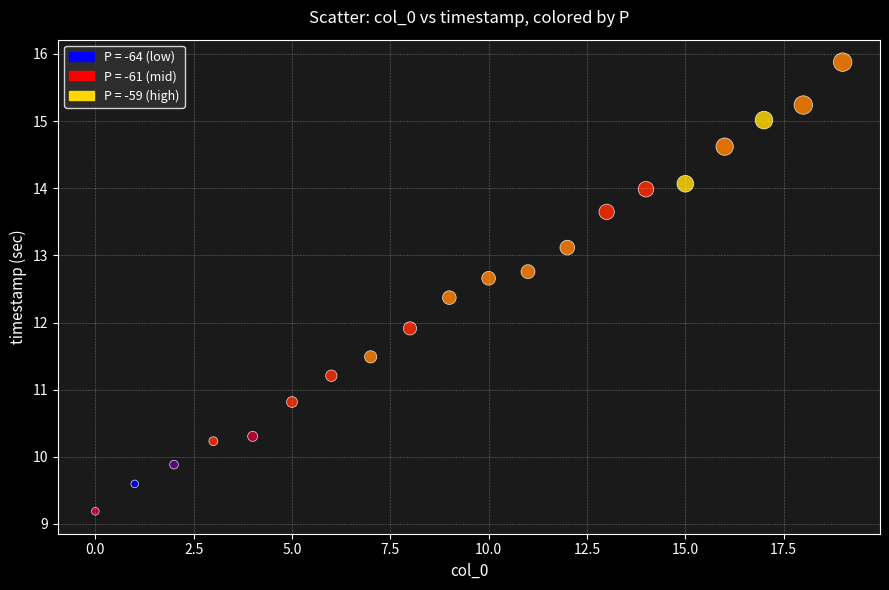

What Y value in the scatter plot is closest to 12?

11.9